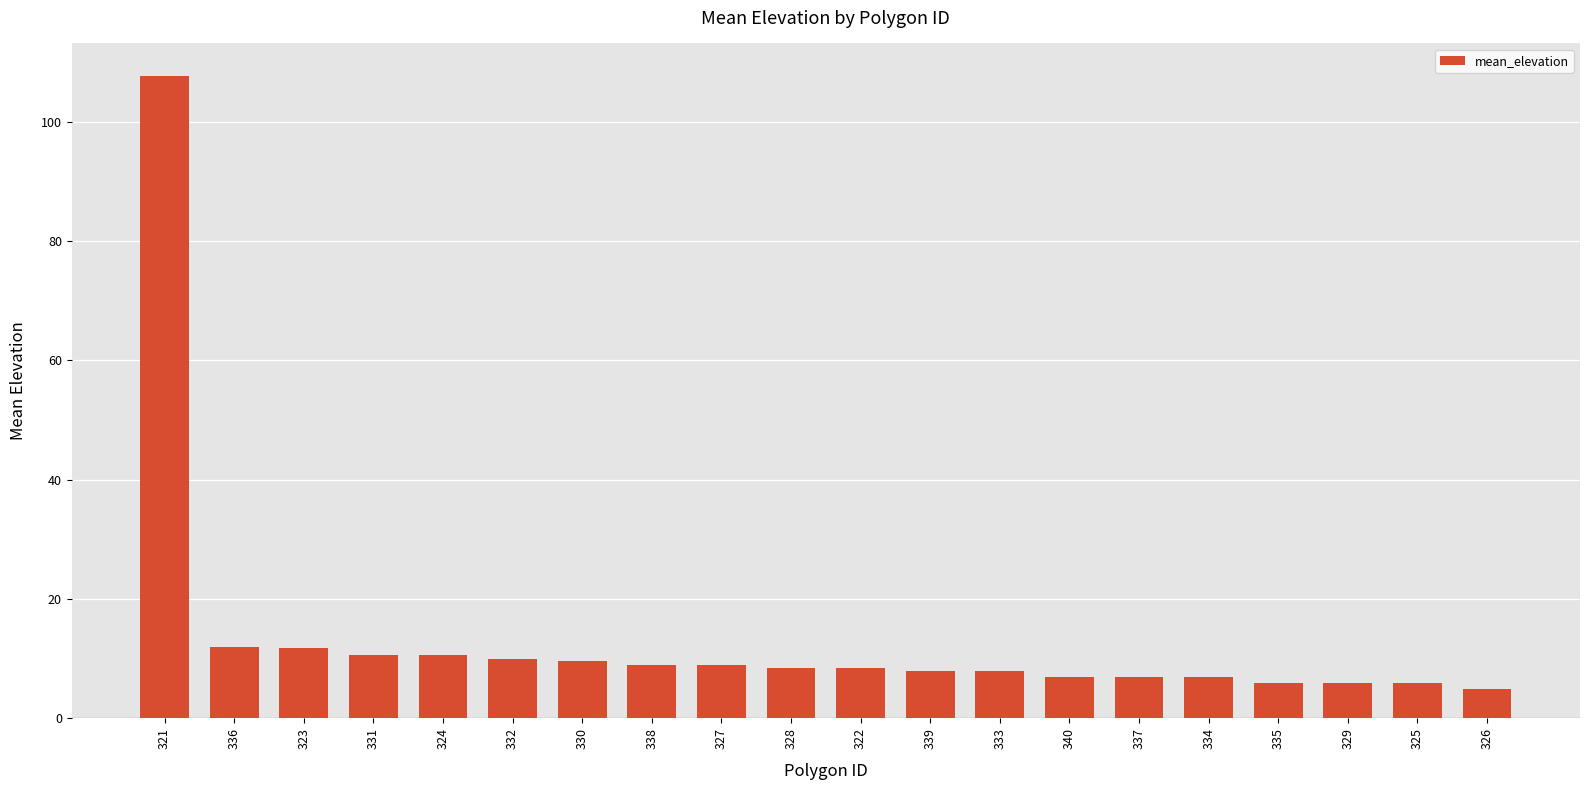

Is it true that the value at 338 is 9.0?

True